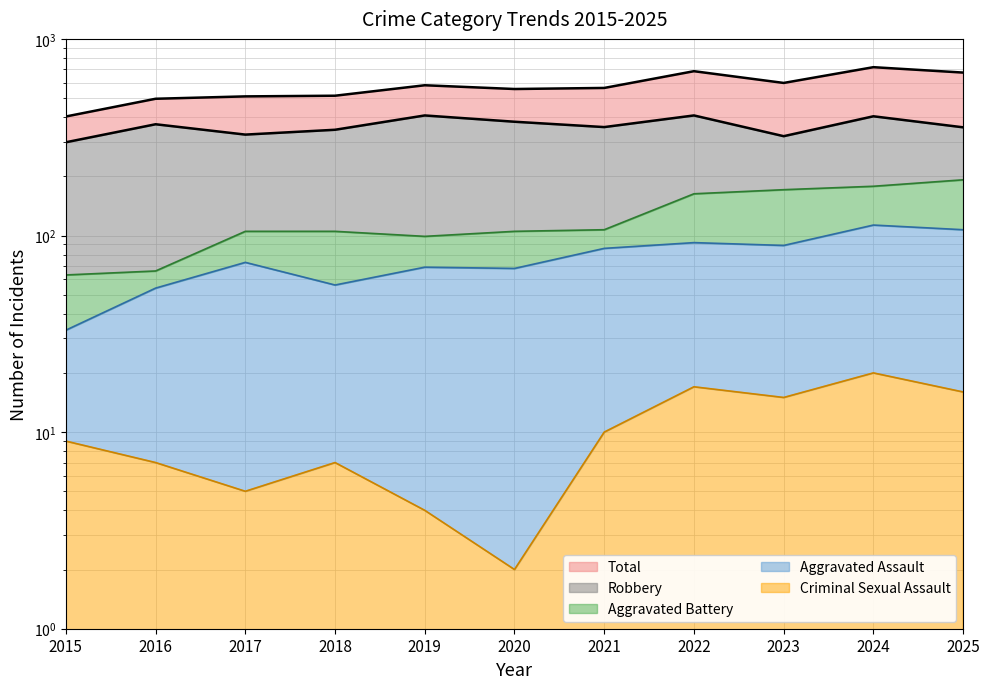

In Aggravated Assault, how many points are lower than both neighbors (excluding endpoints)?

3